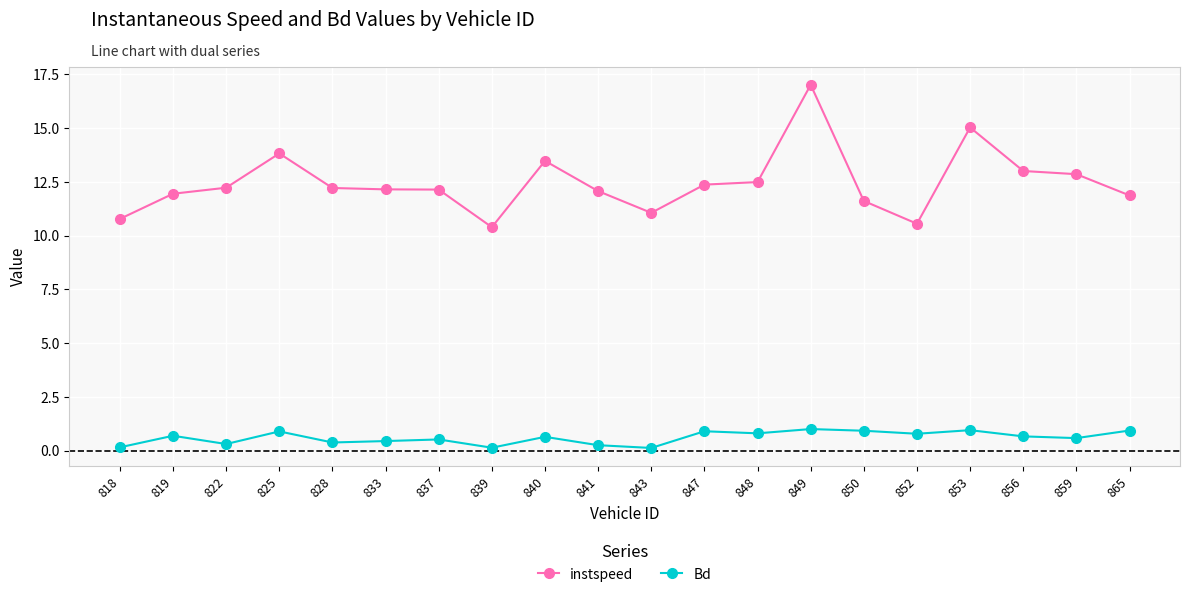

What is the spread (max minus min) of values at 833?

11.7